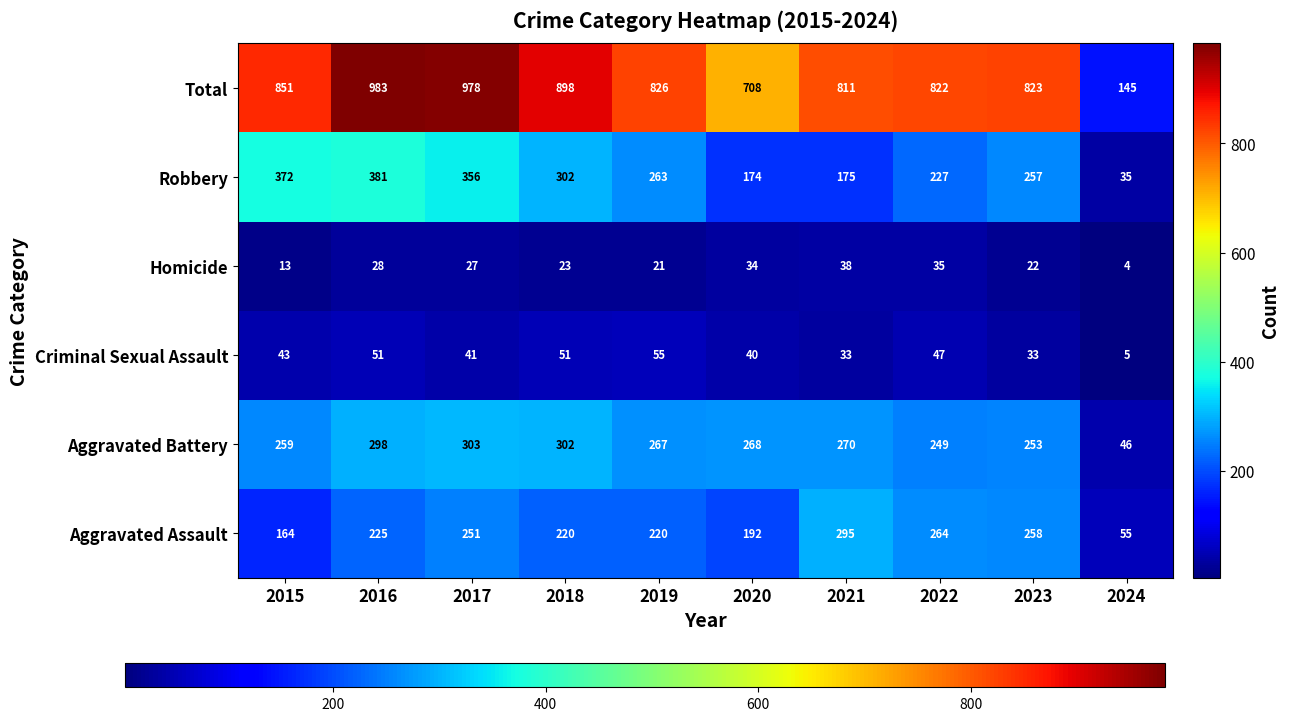

True or false: Homicide has a value of 38 at 2021.

True